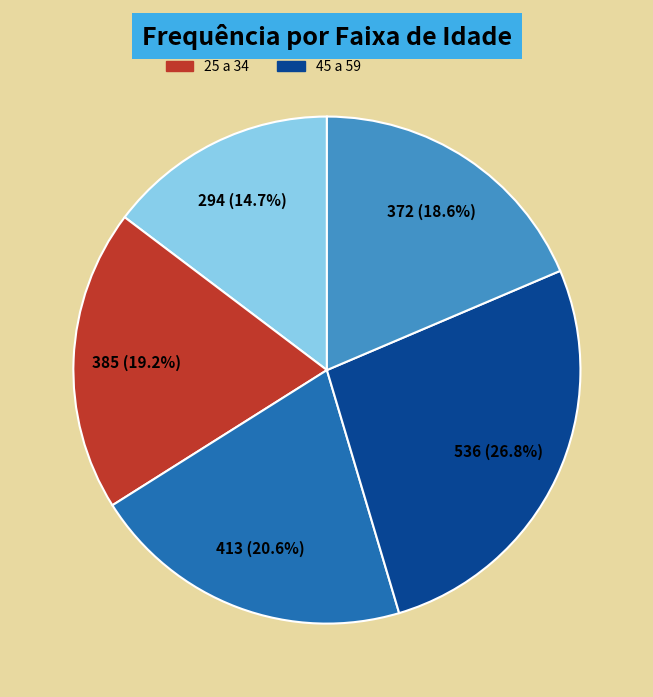

Does 60 e mais represent more than half of the total?

No